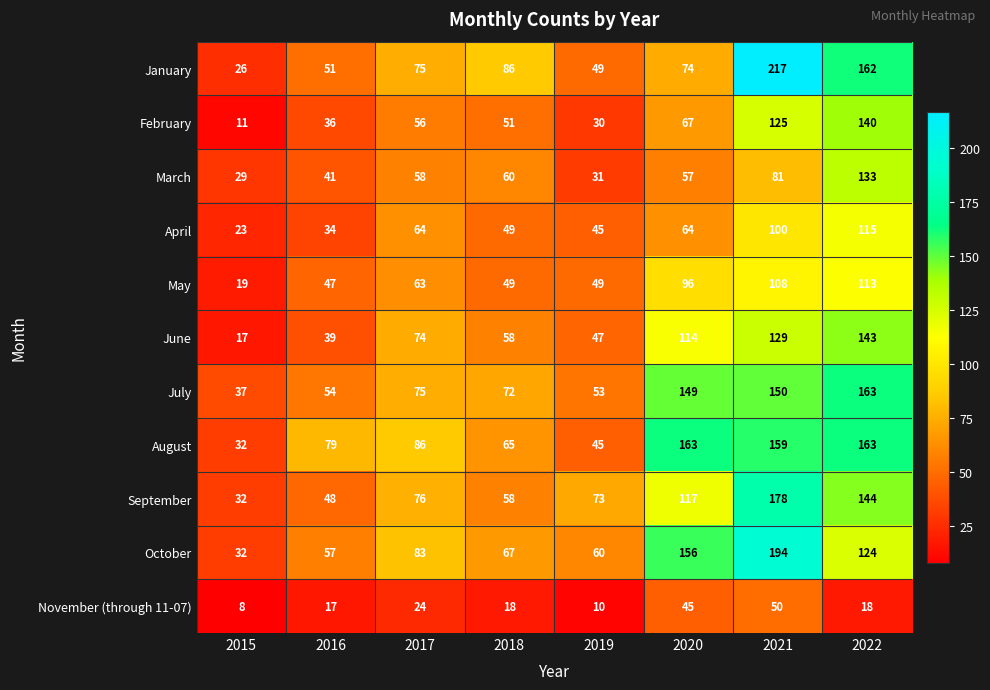

What is the average value of the June series?

78